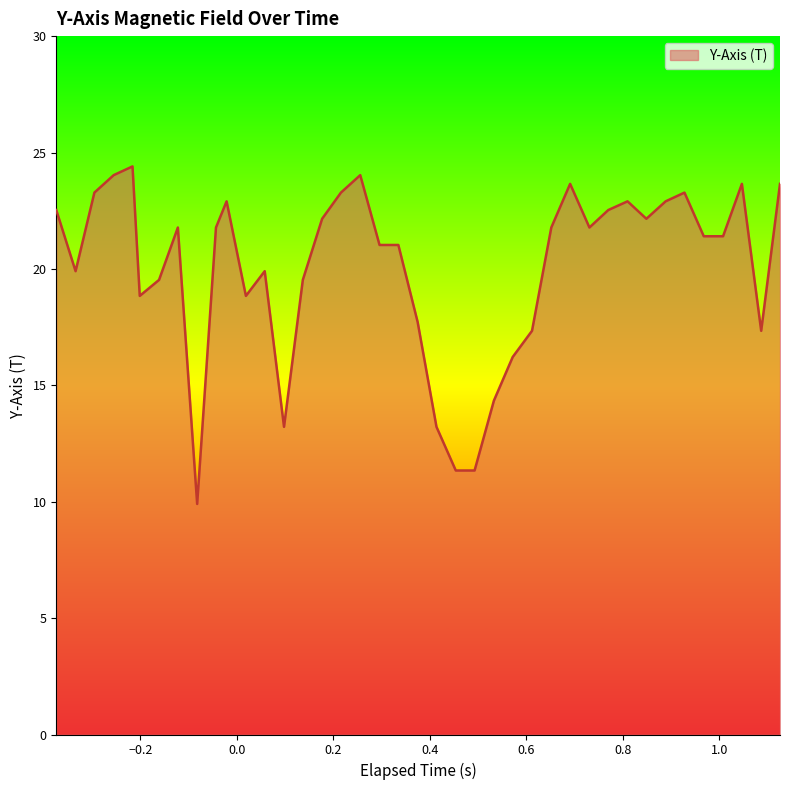

What is the maximum value shown in the chart?

24.4